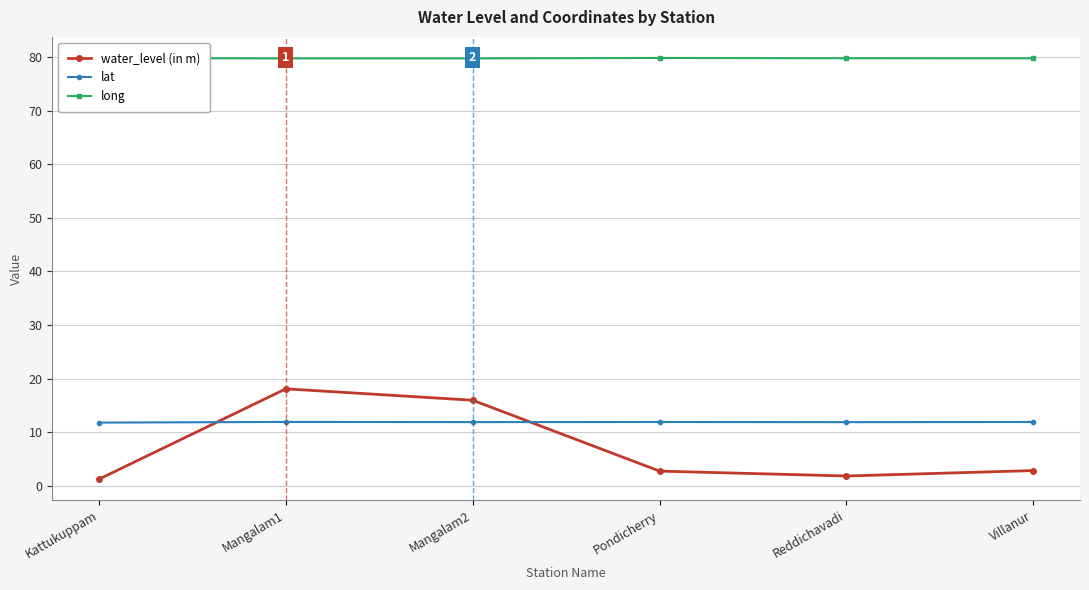

What are all the series names shown in the legend?

water_level (in m), lat, long